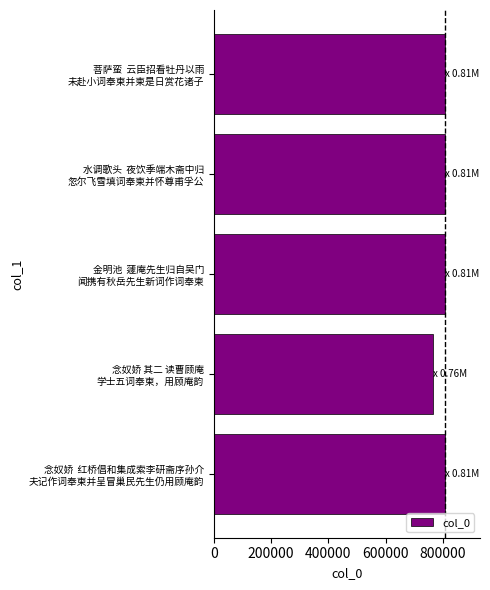

What is the sum of all values?

3993865